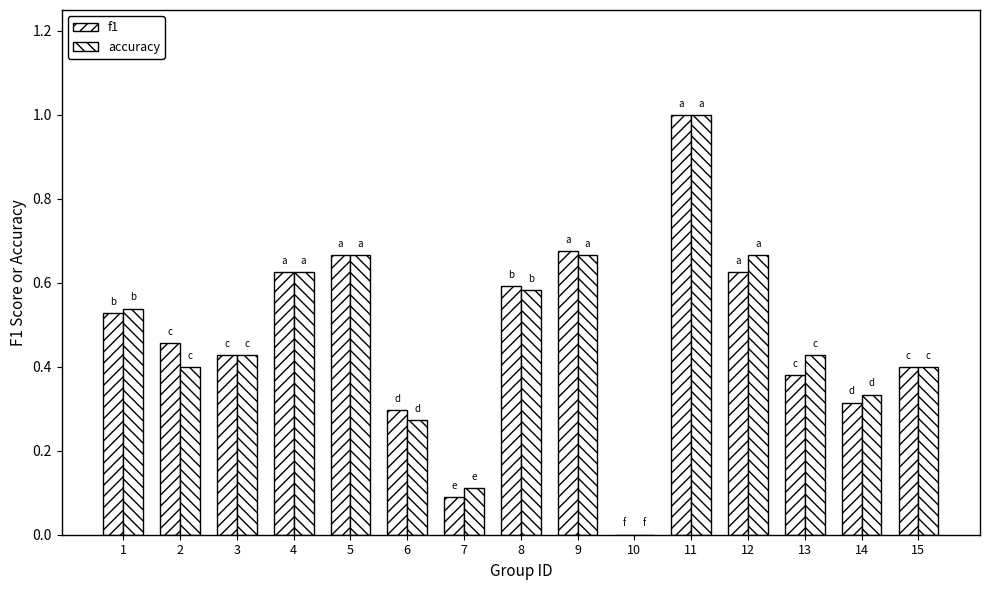

Which series has the largest range (max minus min)?

f1